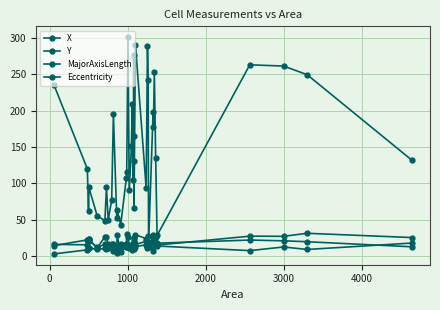

Which series has the largest total across all categories?

X